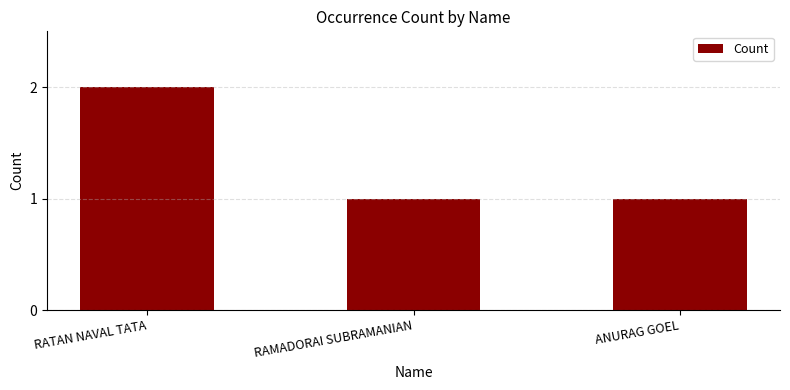

Are the bars horizontal?

No